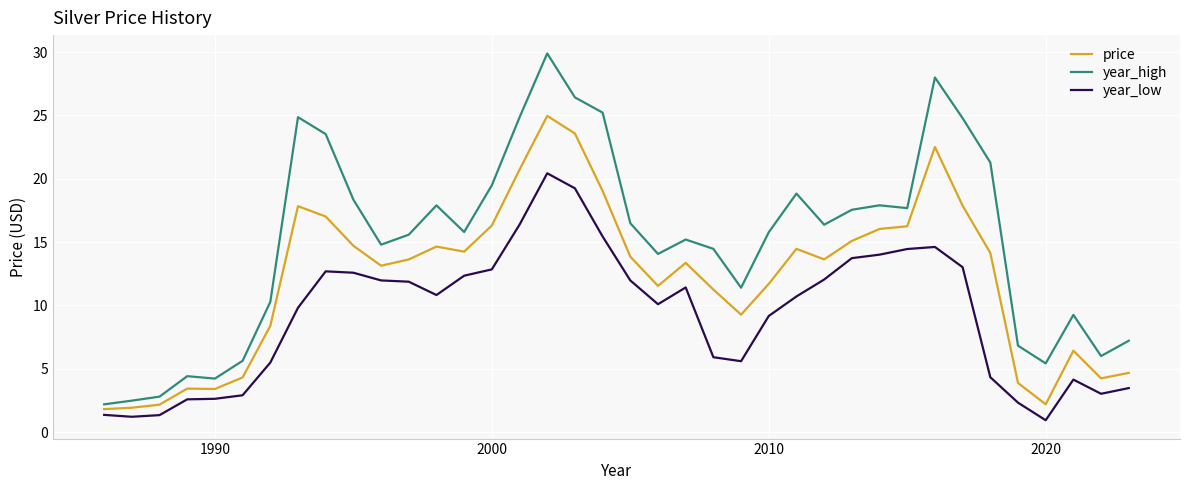

True or false: year_high and price cross at least once.

False